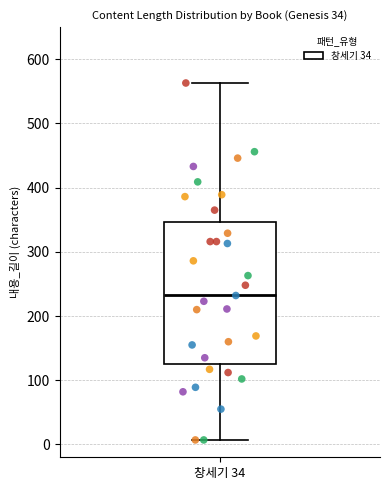

Read this box plot against the y-axis: the position of the median line, the range covered by the box, and the ends of both whiskers. The values are not printed on the chart, so give them approximately, as read against the axis.

median 230, box 130 to 350, whiskers 10 to 560